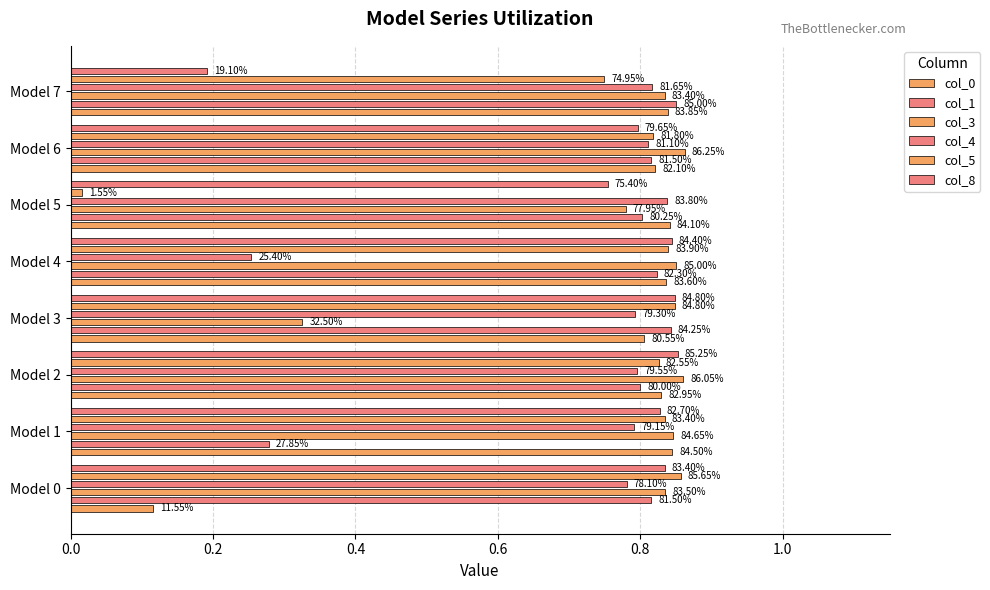

What is the difference between the maximum and minimum values in the col_4 series?

0.6